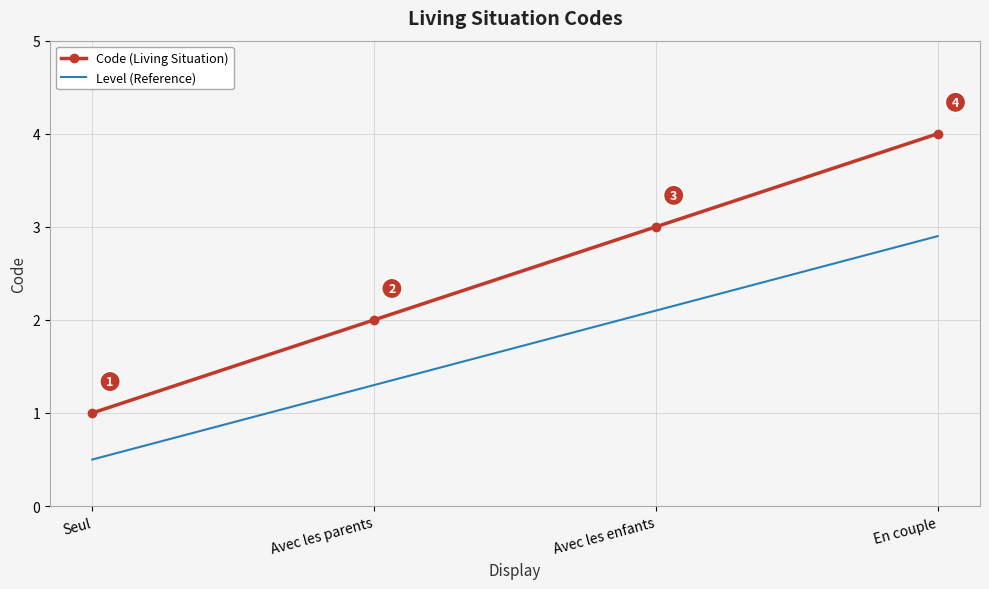

At which category is the sum across all series the highest?

En couple